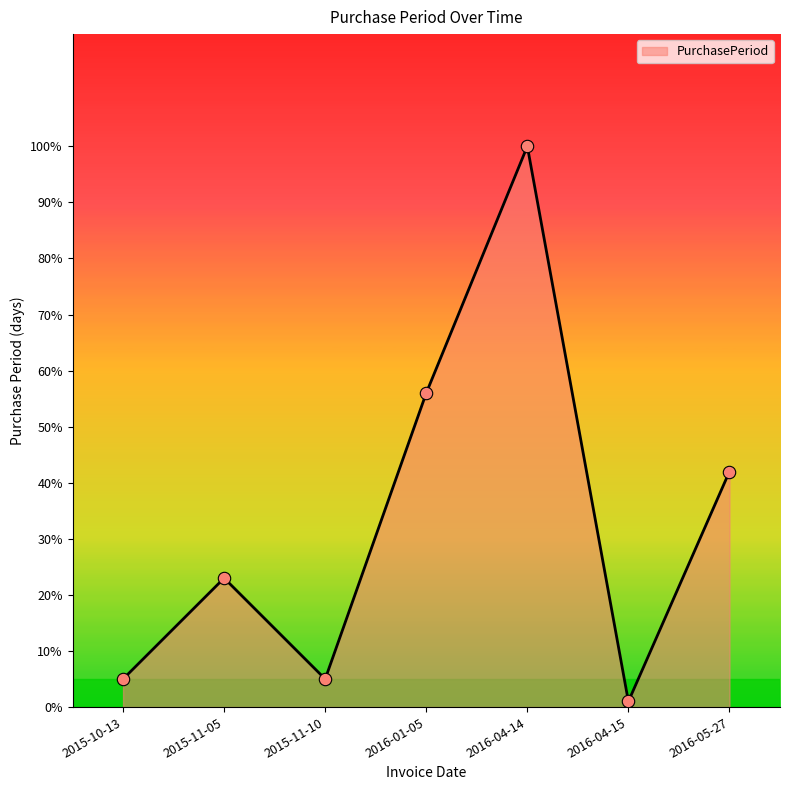

Approximately how many times larger is the value at 2016-04-15 compared to 2015-11-10?

0.2